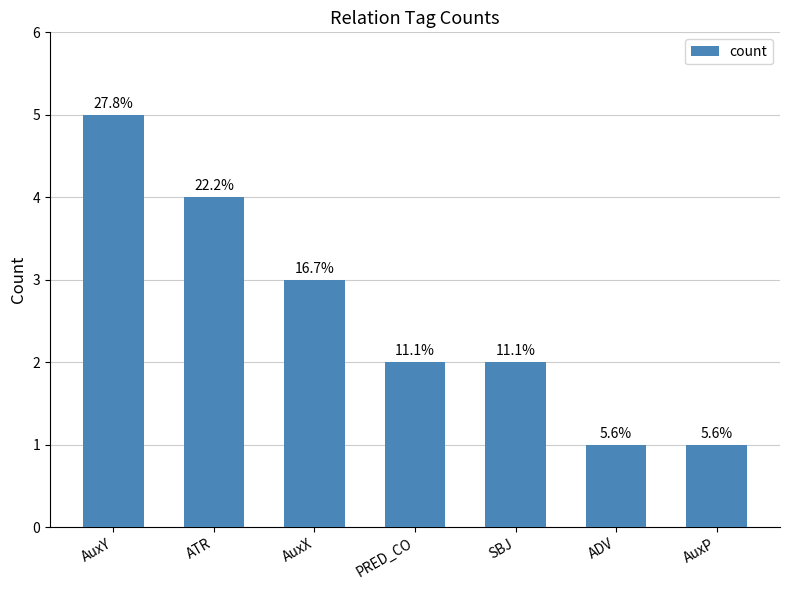

The chart shows a value of 0 at ADV. True or false?

False